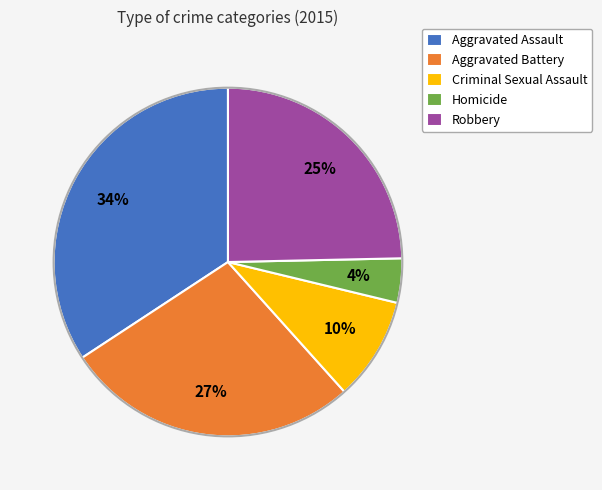

Combined, do Aggravated Assault and Homicide account for over 50%?

No